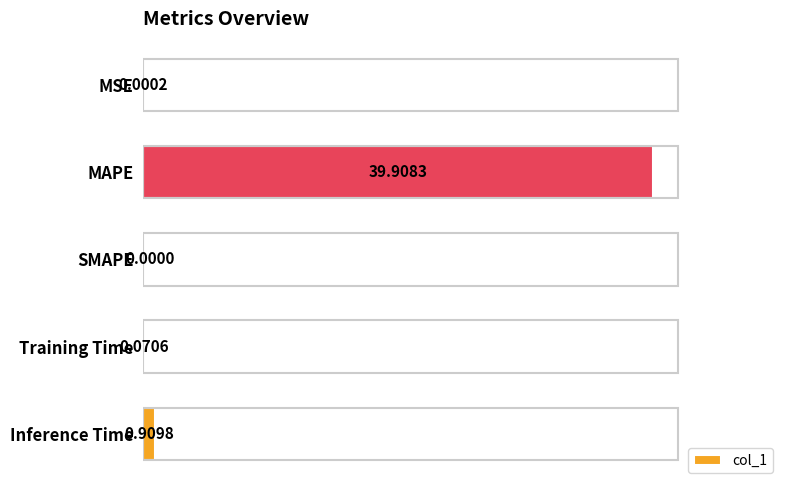

Which category has the highest value across all series?

MAPE